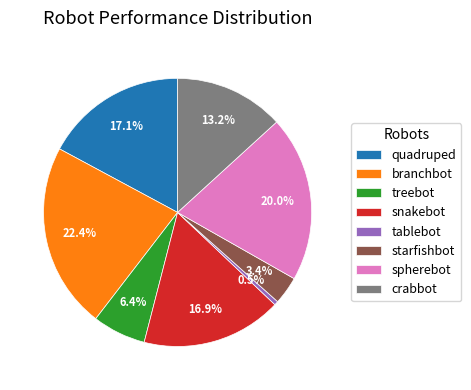

Which slice is the smallest?

tablebot